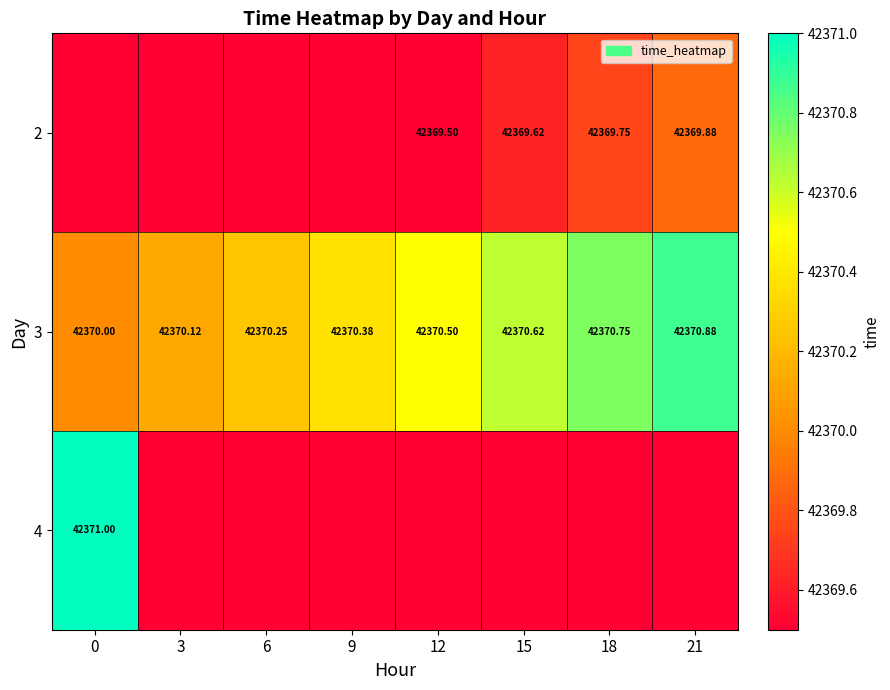

How many distinct data groups are displayed?

3